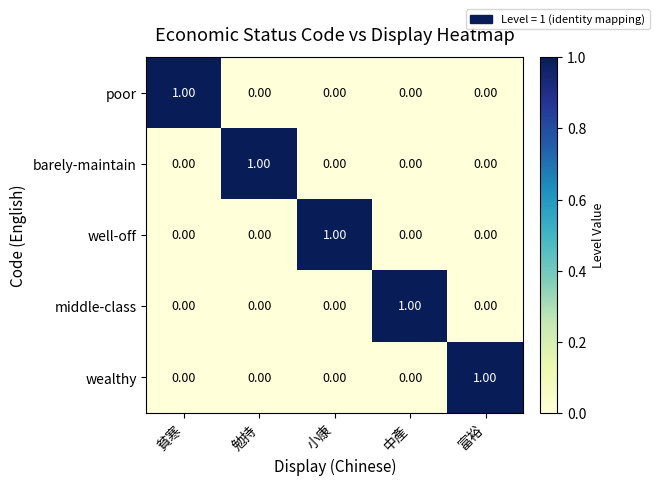

Is the value of wealthy at 富裕 greater than the value of well-off at 貧寒?

Yes